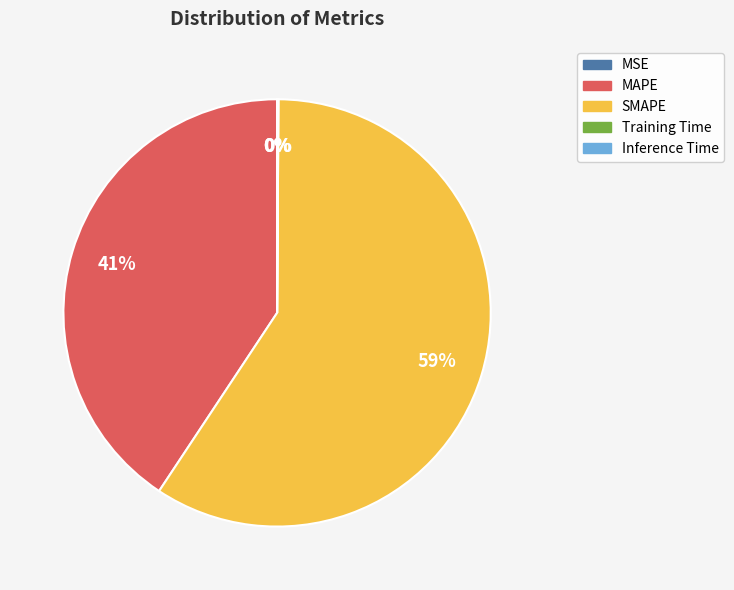

To the nearest percent, what is the average slice percentage?

20%